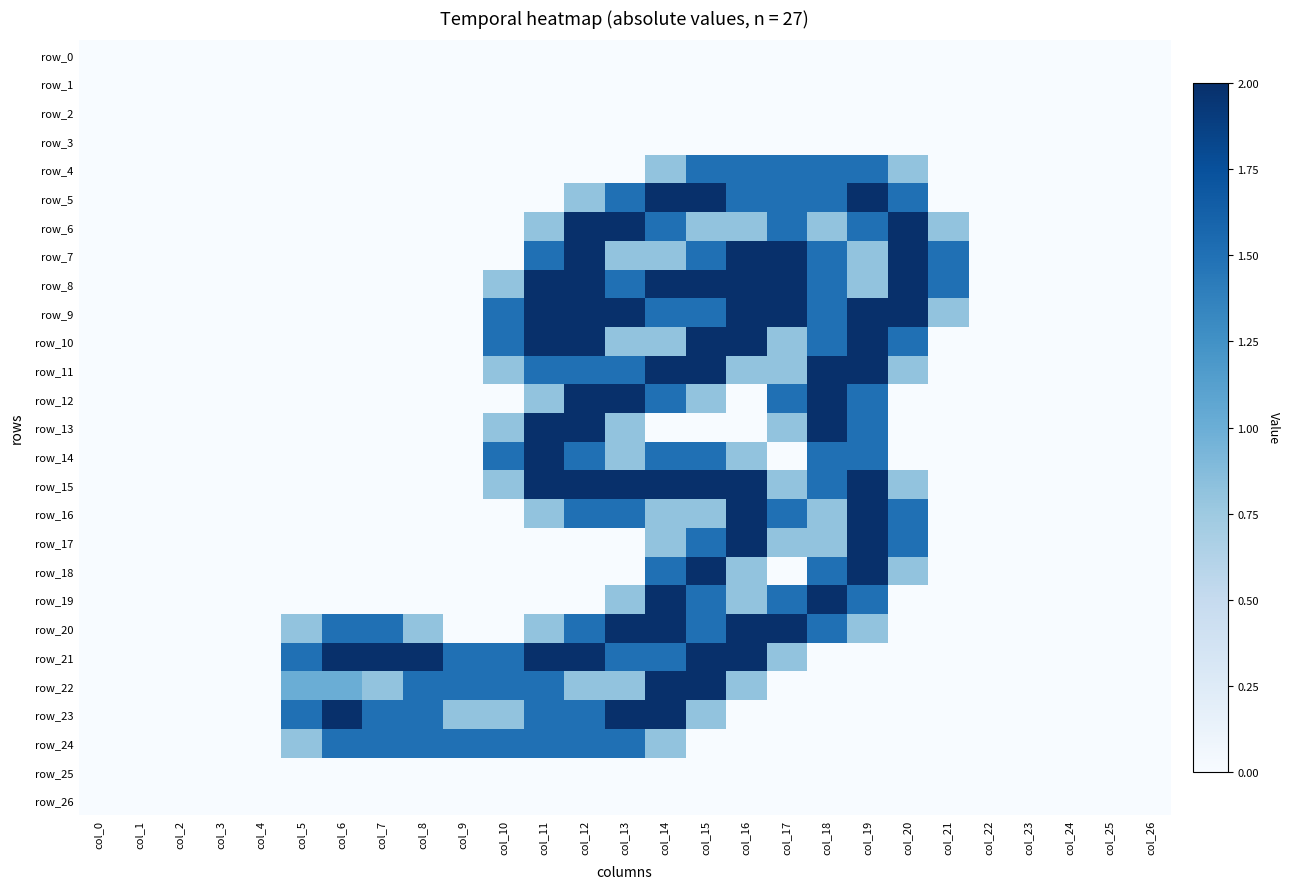

The value of row_21 at col_24 is 0.0. True or false?

True